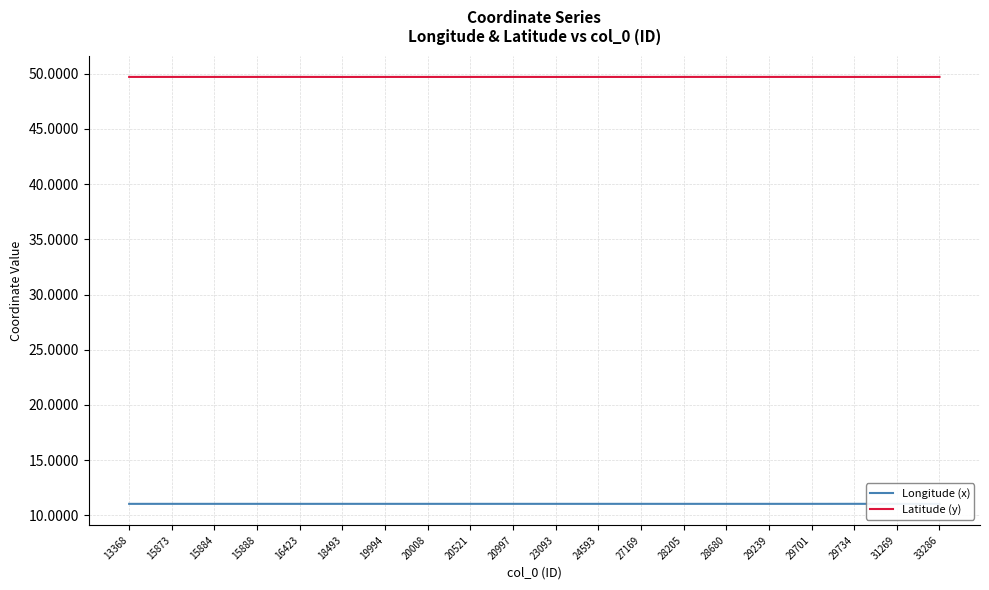

What is the maximum value for Longitude (x)?

11.0